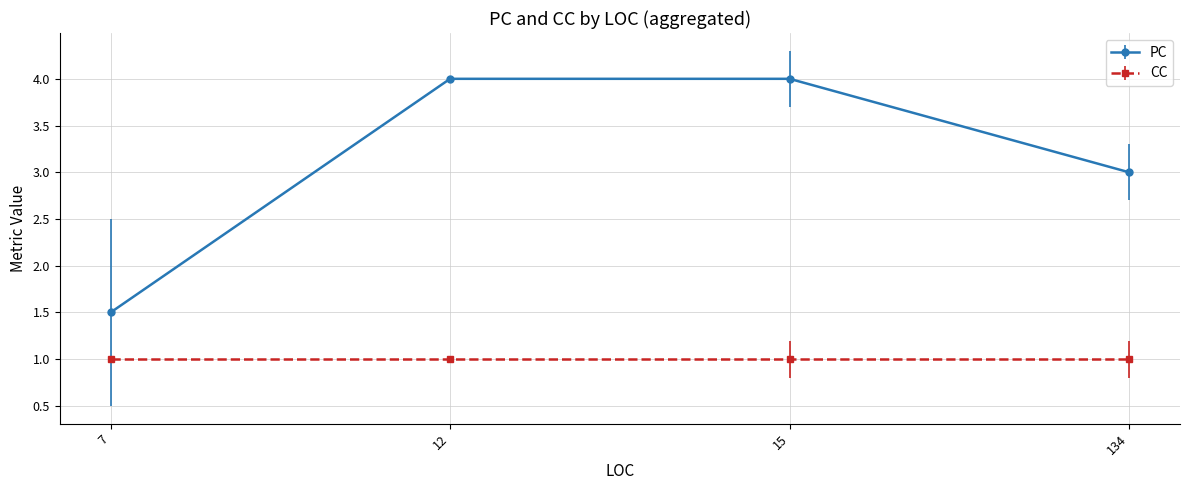

The value of PC at 134 is 4.8. True or false?

False